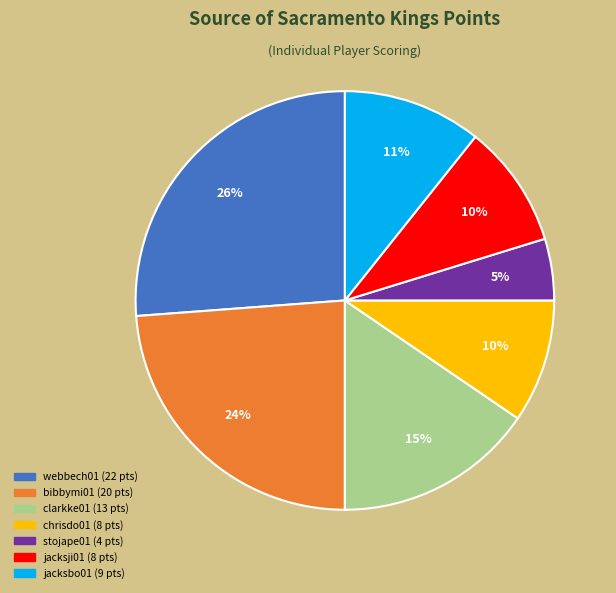

Does any single category account for the majority?

No